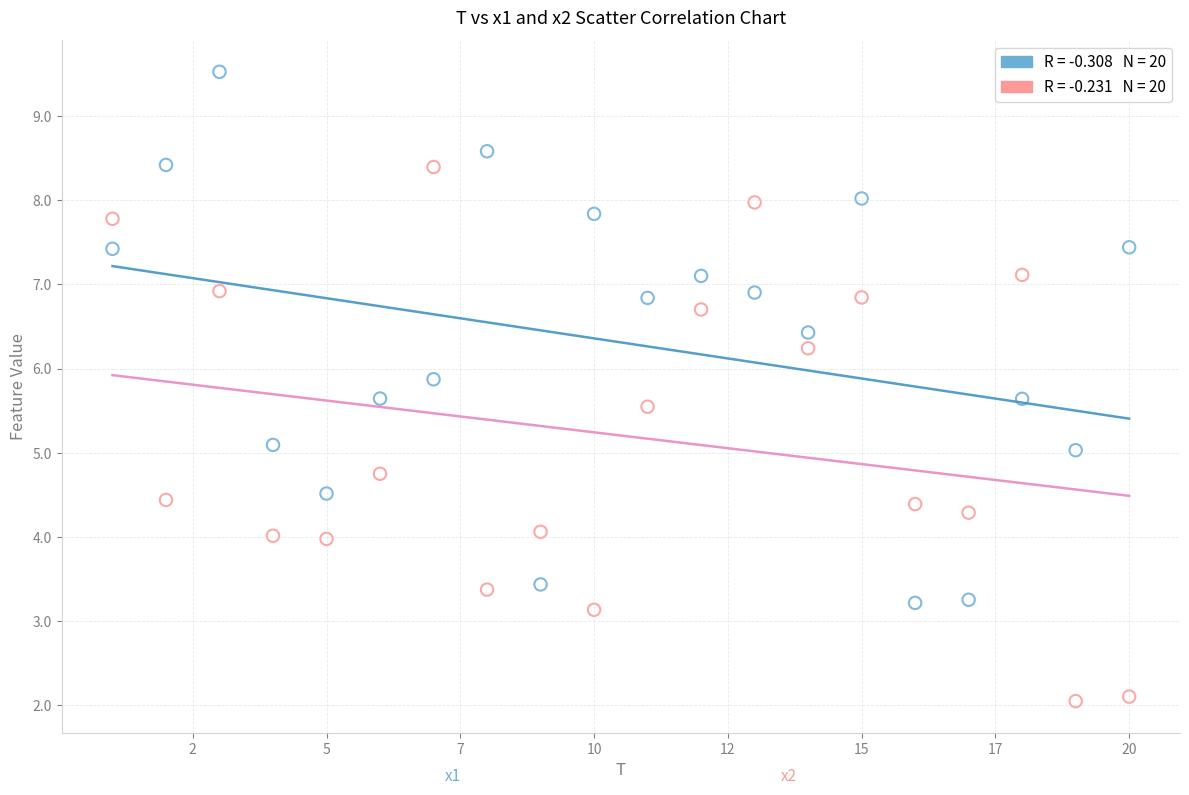

Across all data points, what is the range of Y values (max minus min)?

7.5